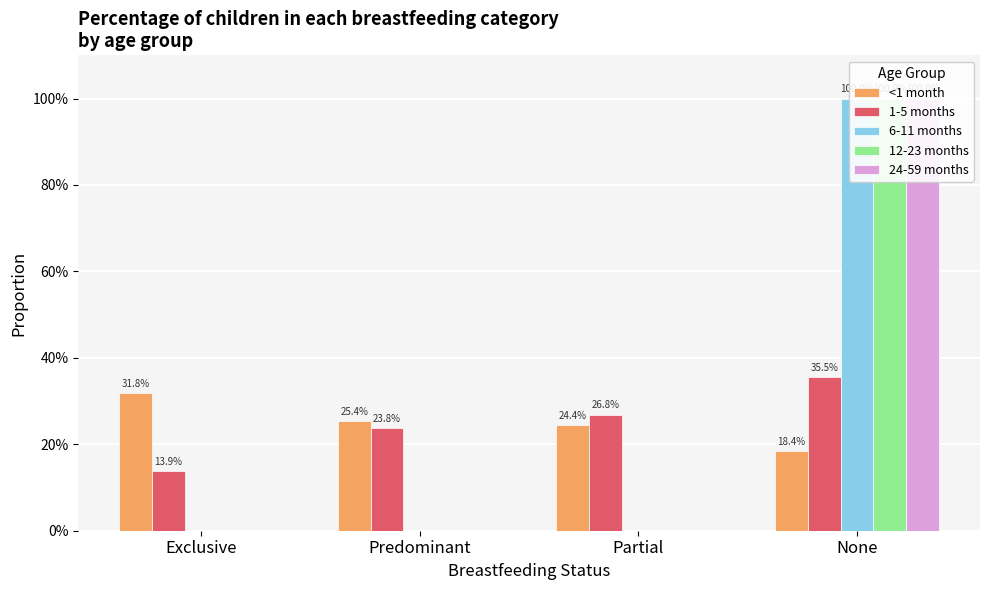

True or false: <1 month has a value of 0.2 at None.

True